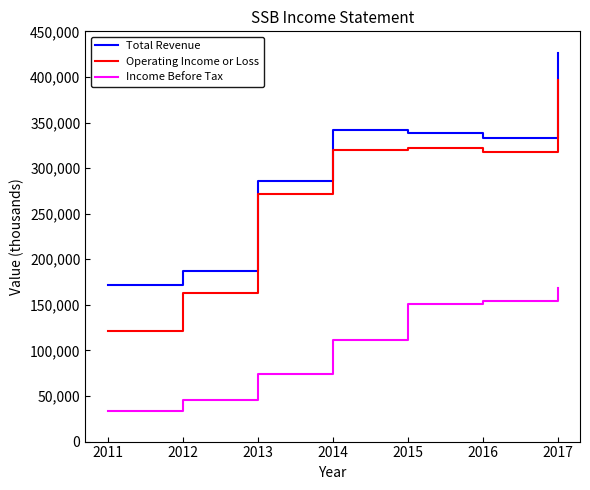

Does the chart have visible grid lines?

No